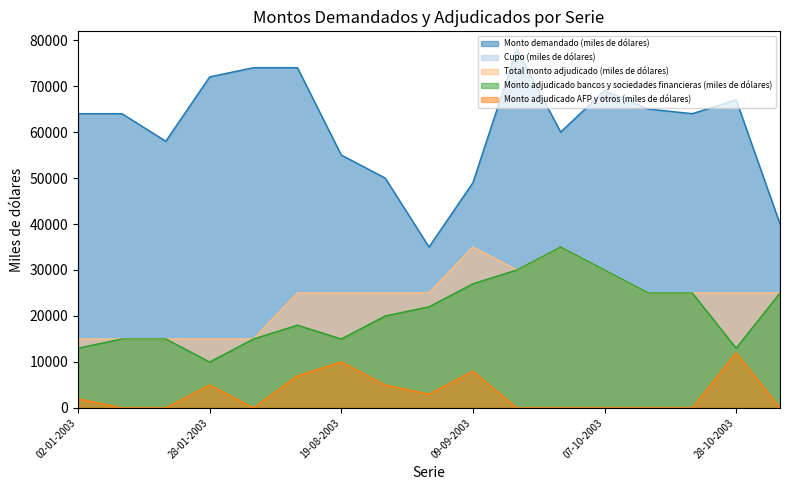

True or false: Monto adjudicado bancos y sociedades financieras (miles de dólares) and Monto demandado (miles de dólares) cross at least once.

False